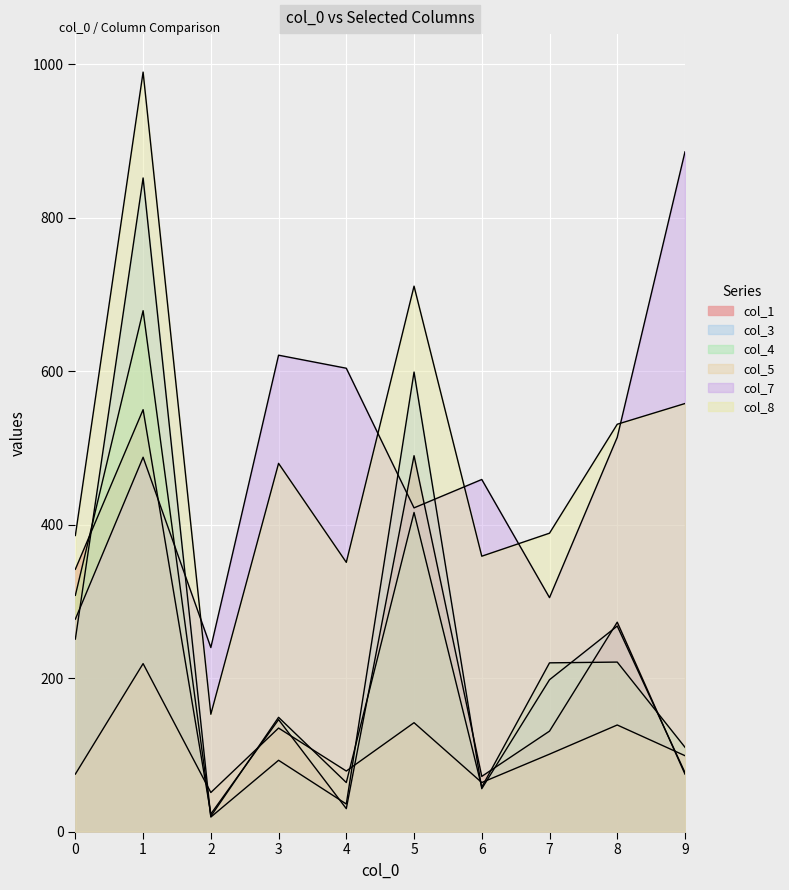

At how many categories does at least one series exceed 637?

3